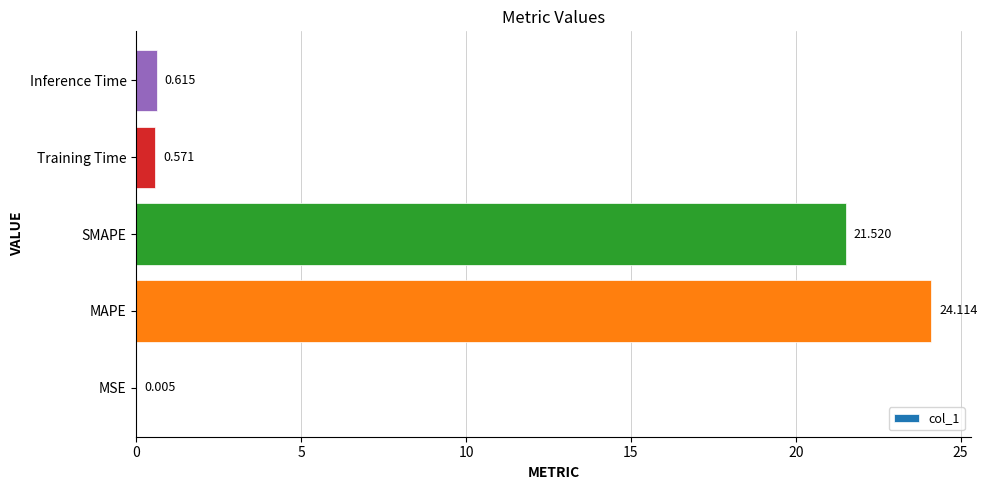

At which label is the value closest to 12?

SMAPE